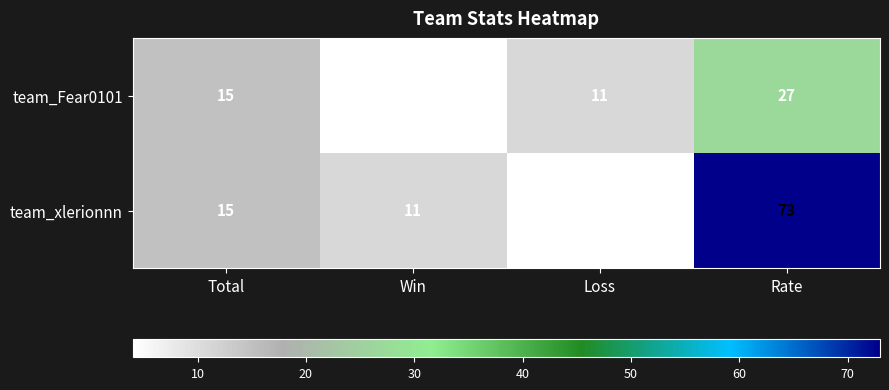

What is the difference between the second highest and minimum values in the team_xlerionnn series?

11